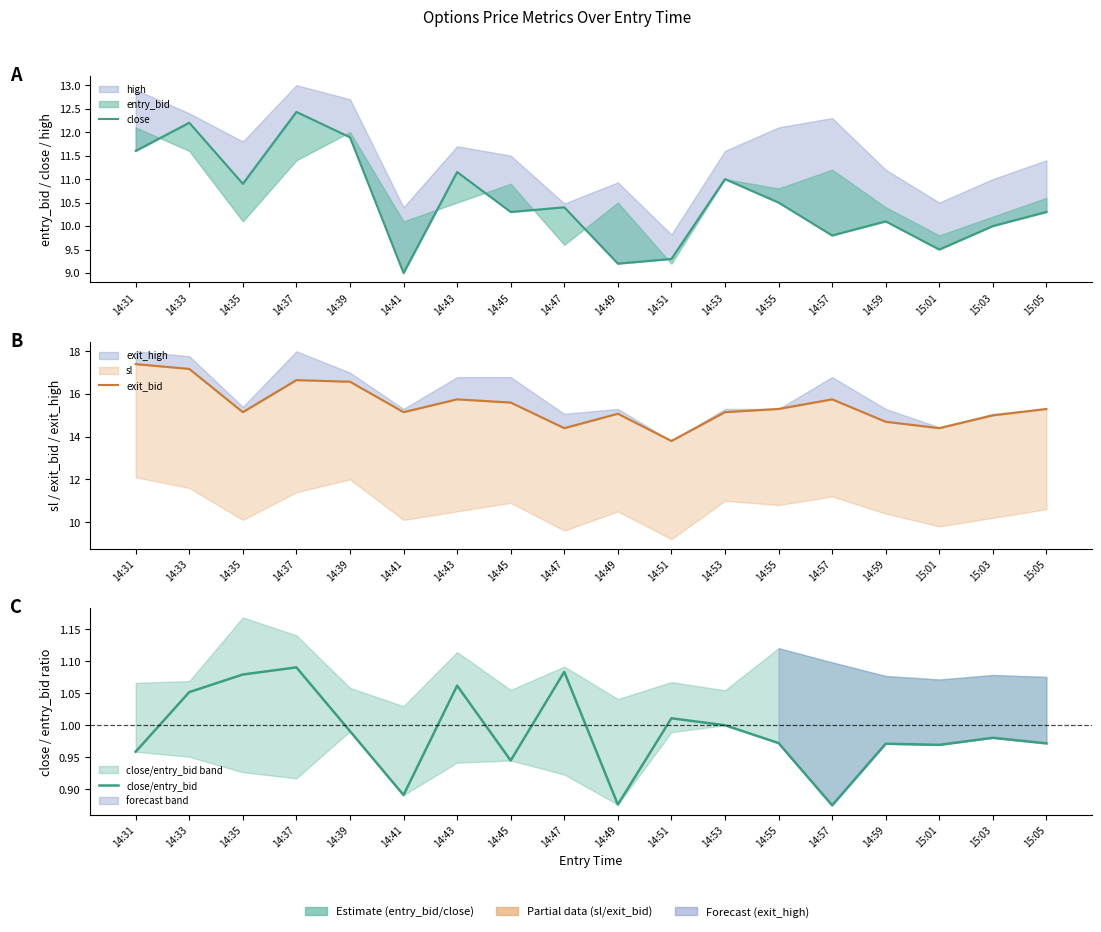

Reading left to right, extract all data points from this chart.

close: 11.6	12.2	10.9	12.4	11.9	9.0	11.2	10.3	10.4	9.2	9.3	11.0	10.5	9.8	10.1	9.5	10.0	10.3
exit_bid: 17.4	17.2	15.2	16.6	16.6	15.2	15.8	15.6	14.4	15.1	13.8	15.2	15.3	15.8	14.7	14.4	15.0	15.3
close/entry_bid: 1.0	1.1	1.1	1.1	1.0	0.9	1.1	0.9	1.1	0.9	1.0	1.0	1.0	0.9	1.0	1.0	1.0	1.0